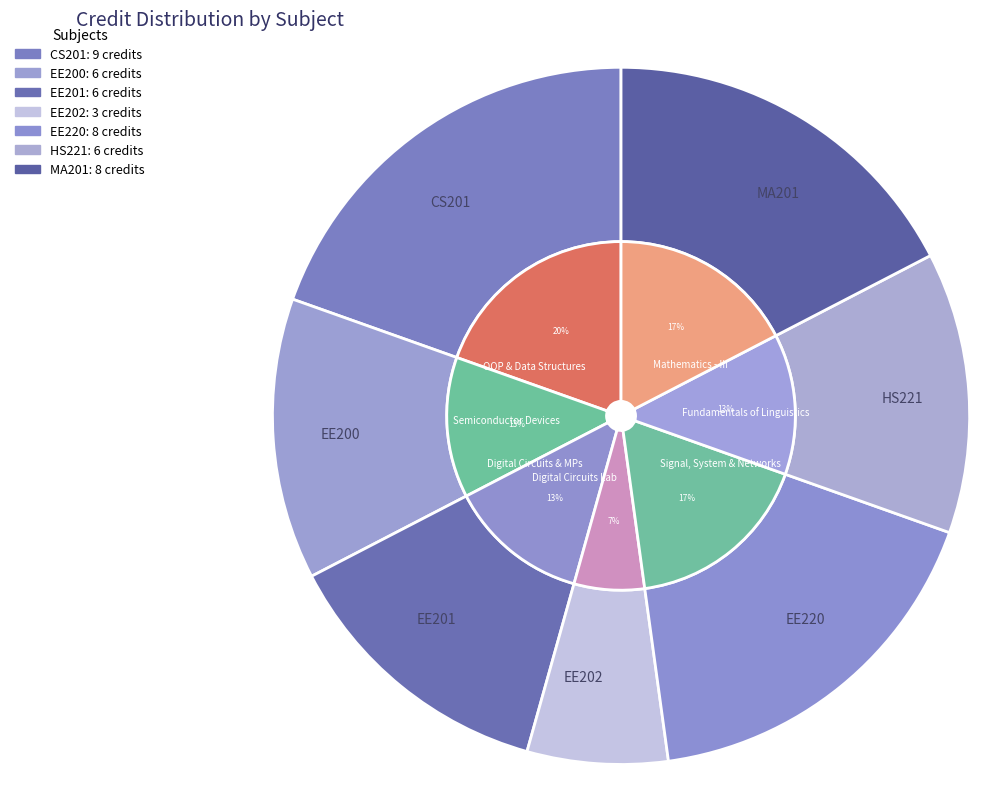

Rank the categories by value from highest to lowest.

CS201, EE220, MA201, EE200, EE201, HS221, EE202